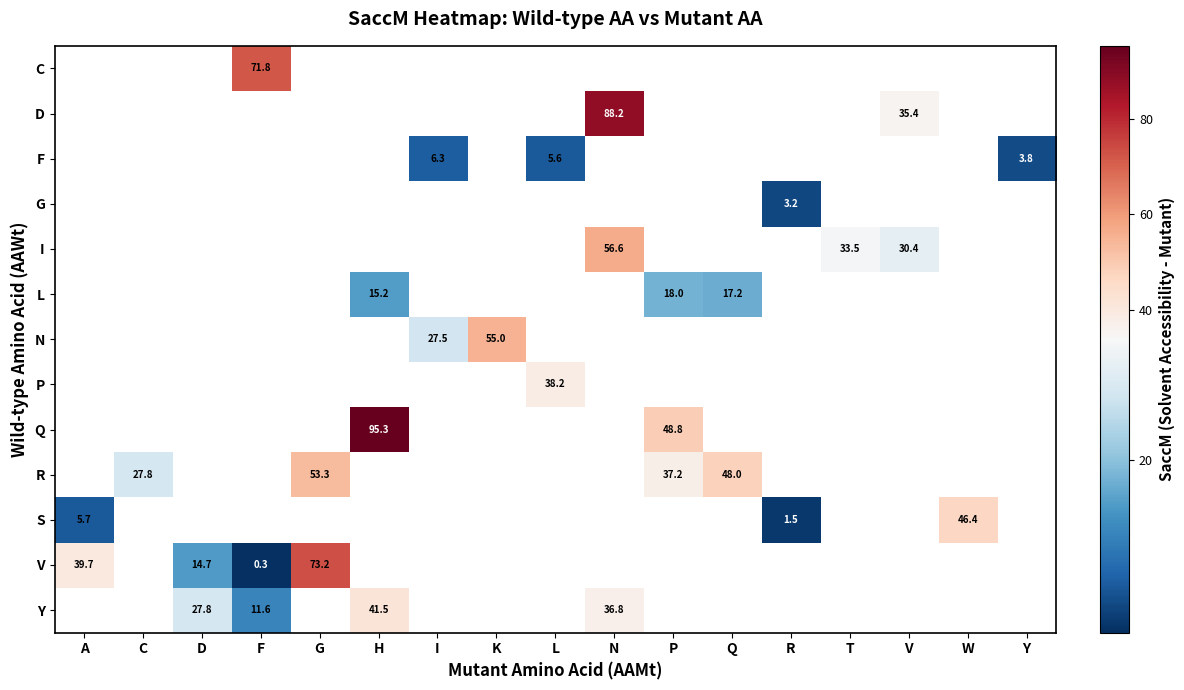

Is it true that V equals 17.7 at G?

False